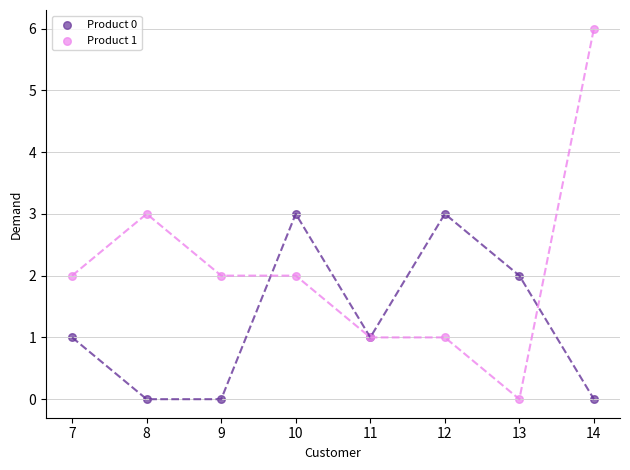

Which series has the largest Y range (max minus min)?

Product 1